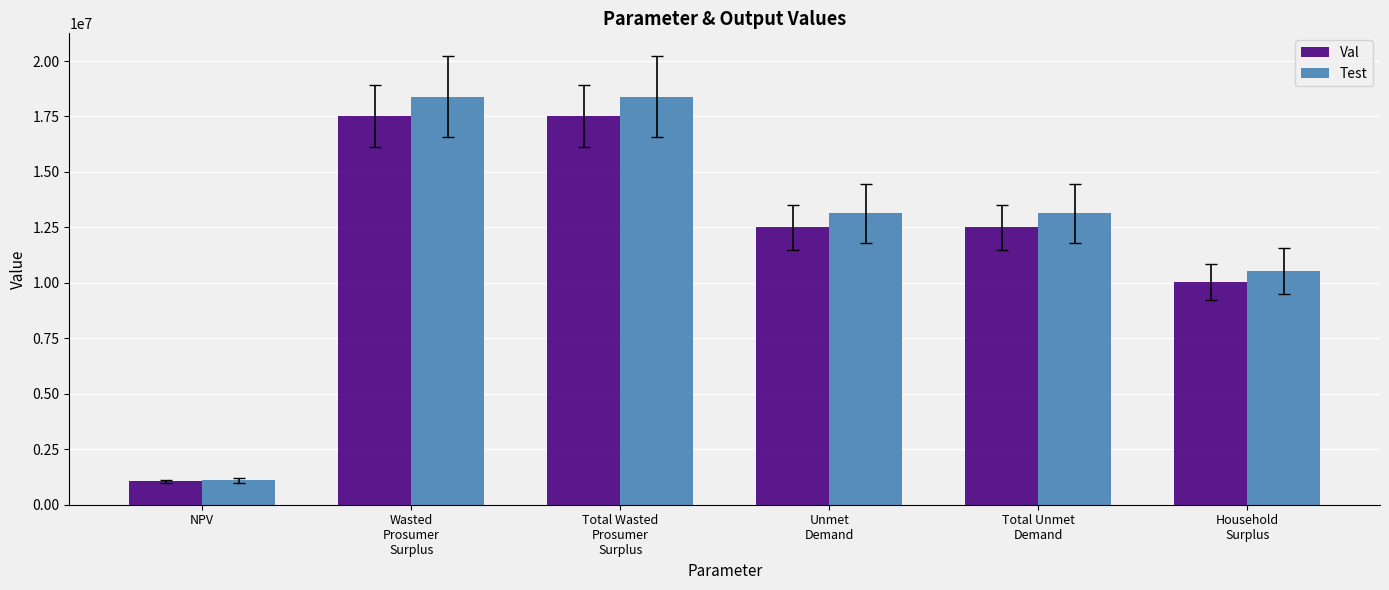

What is the label of the 5th bar from the left?

Total Unmet
Demand